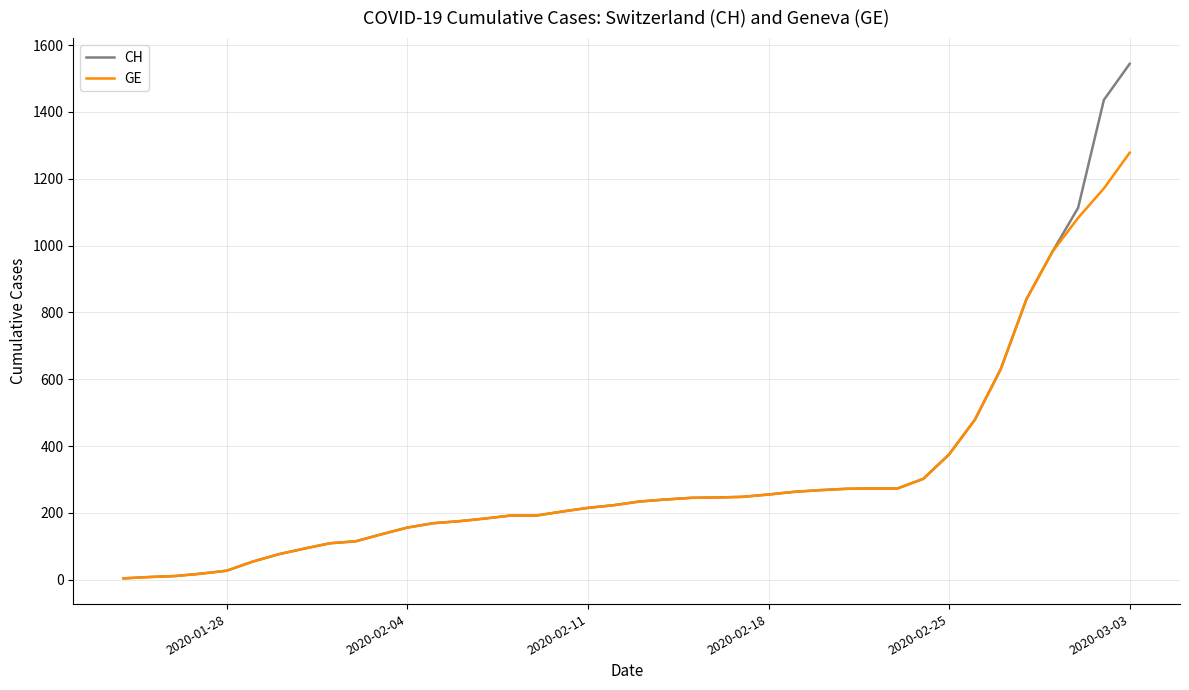

What is the maximum value shown in the chart?

1544